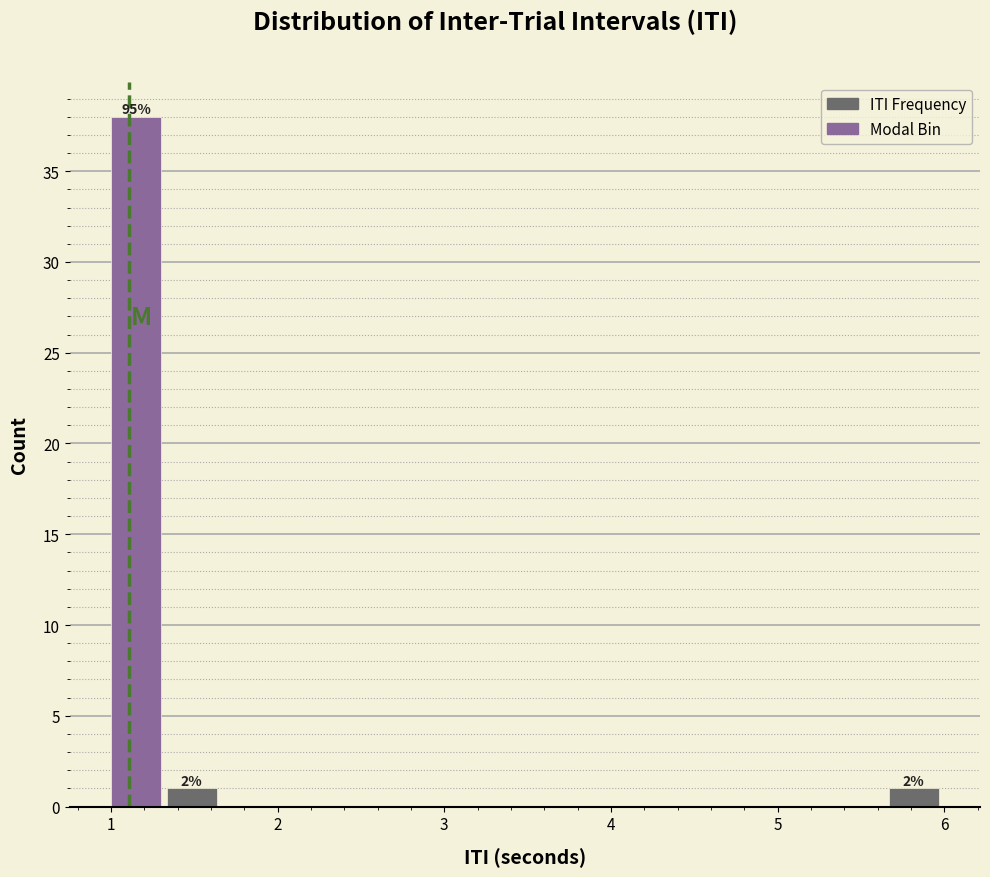

Read against the x-axis, roughly where is the centre of the tallest bar?

1.2